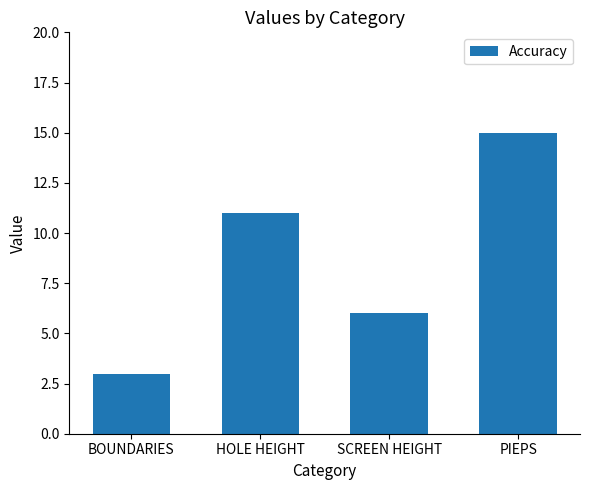

The value at PIEPS is 15. True or false?

True